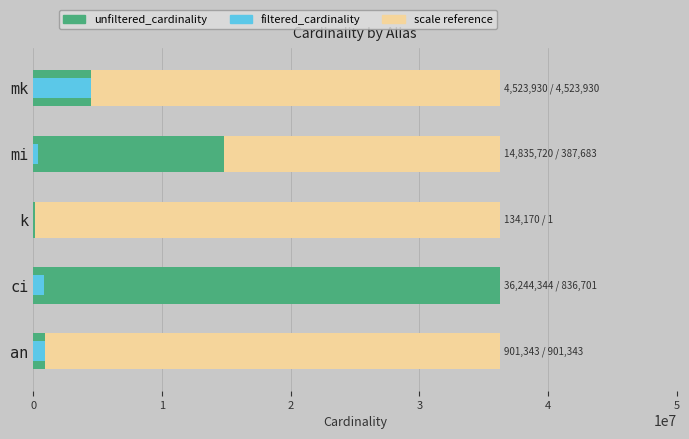

What is the difference between the filtered_cardinality values at mi and ci?

449018